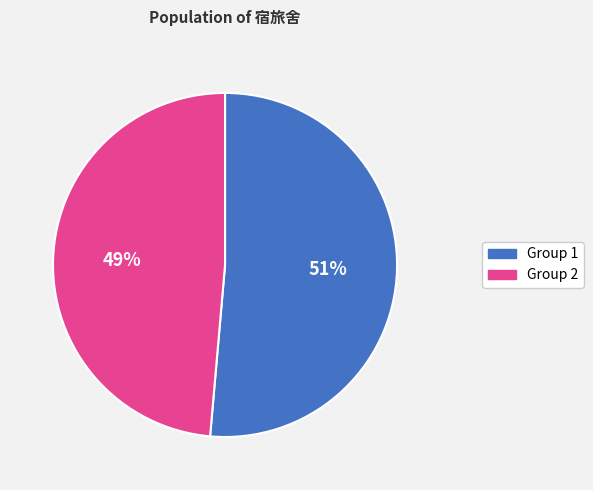

To the nearest percent, what is the average slice percentage?

50%